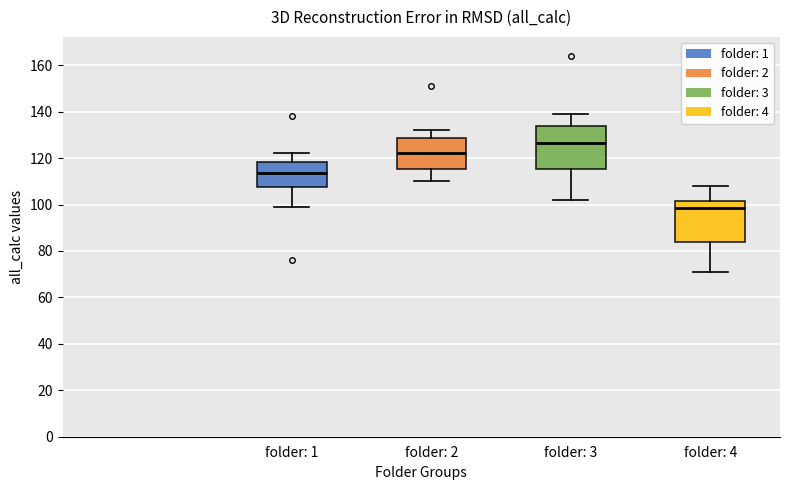

Reading left to right, transcribe this box plot: for each box, give where its median line is, the range the box spans, and where its two whiskers end, as read against the y-axis. The values are not printed on the chart, so give them approximately, as read against the axis.

folder: 1: median 114, box 108 to 118, whiskers 100 to 122
folder: 2: median 122, box 116 to 128, whiskers 110 to 132
folder: 3: median 126, box 116 to 134, whiskers 102 to 140
folder: 4: median 98, box 84 to 102, whiskers 72 to 108